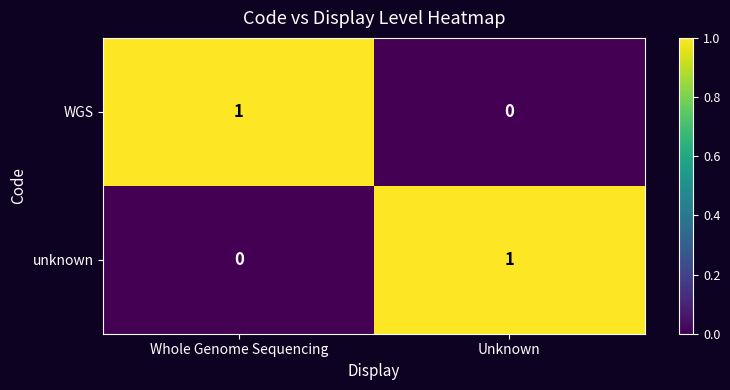

The WGS series shows 1 at Unknown. True or false?

False